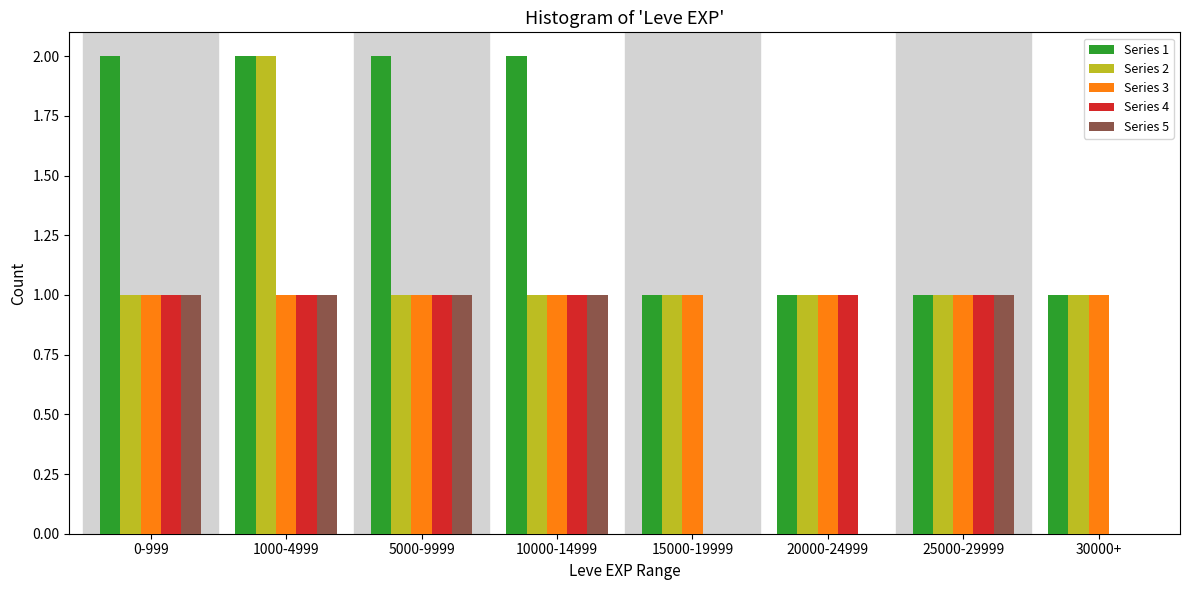

Is the value of Series 5 at 0-999 greater than the value of Series 1 at 1000-4999?

No